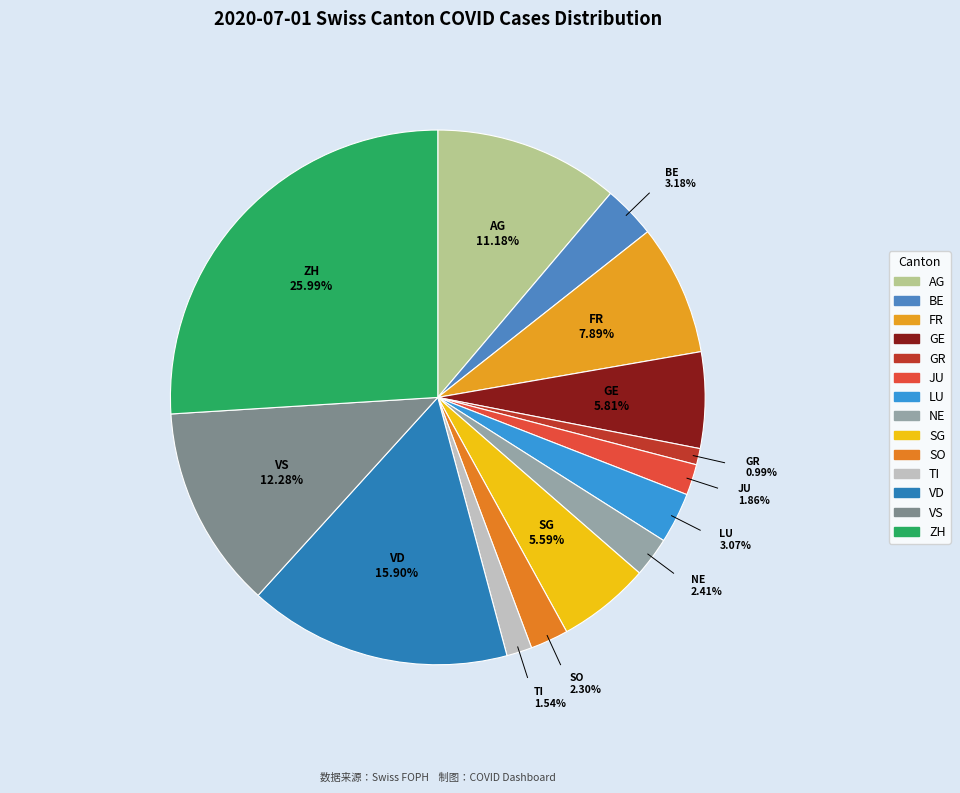

Is it true that AG is 21% of the pie?

False